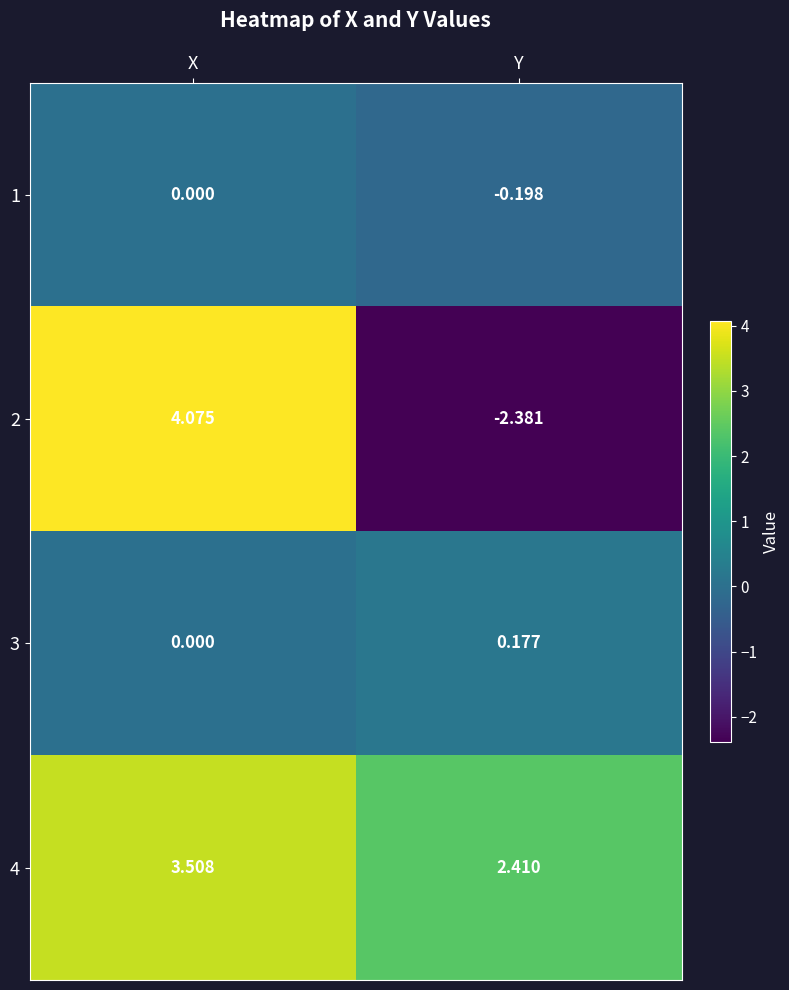

Which series has the largest range (max minus min)?

2